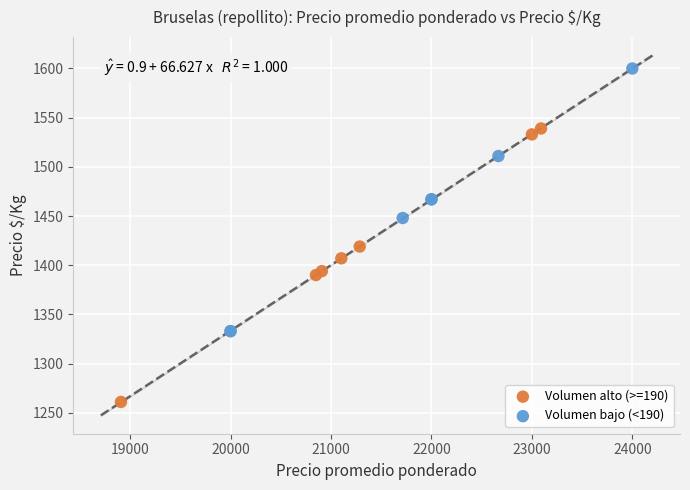

Which series reaches the minimum Y coordinate?

Volumen alto (>=190)